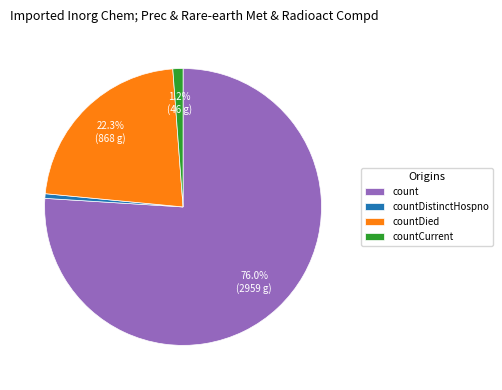

Is countDied the majority of the pie?

No